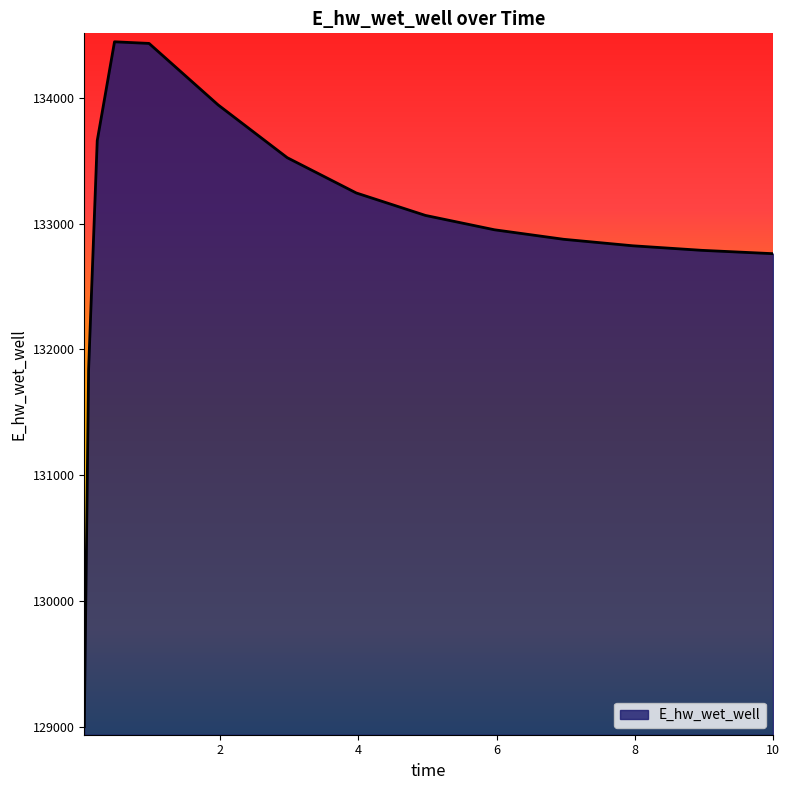

What is the smallest value displayed?

129001.9